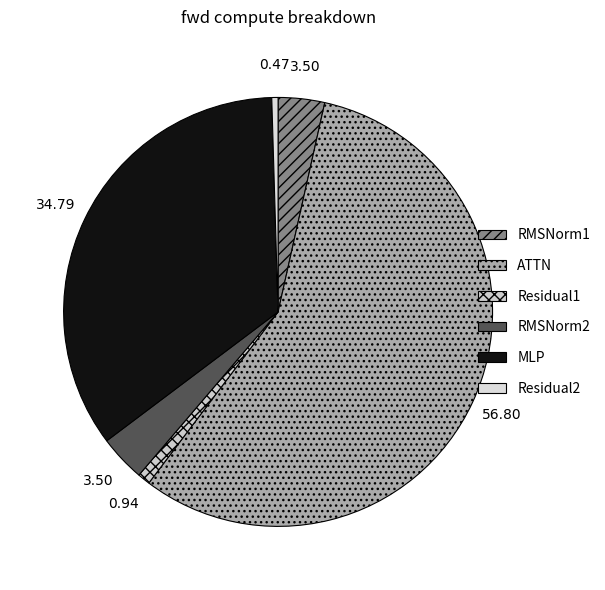

Count the number of slices in the pie.

6